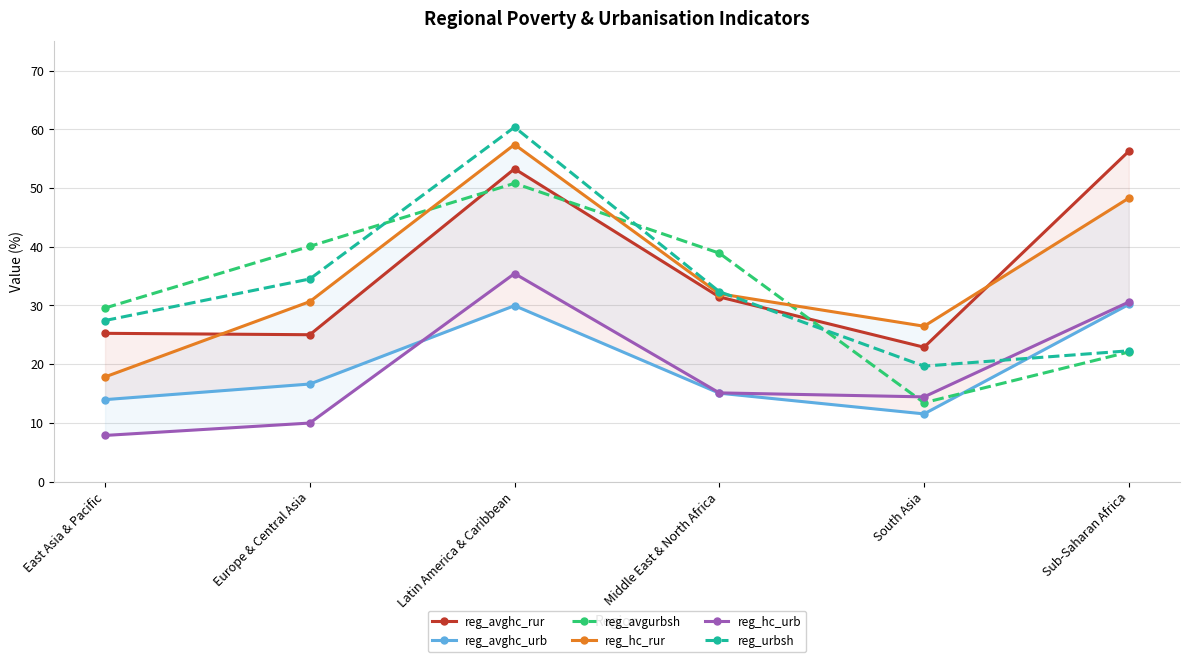

Reading left to right, transcribe all the data shown in this chart.

reg_avghc_rur: East Asia & Pacific=25.2	Europe & Central Asia=25.0	Latin America & Caribbean=53.3	Middle East & North Africa=31.4	South Asia=22.9	Sub-Saharan Africa=56.3
reg_avghc_urb: East Asia & Pacific=13.9	Europe & Central Asia=16.6	Latin America & Caribbean=30.0	Middle East & North Africa=15.1	South Asia=11.5	Sub-Saharan Africa=30.2
reg_avgurbsh: East Asia & Pacific=29.6	Europe & Central Asia=40.1	Latin America & Caribbean=50.8	Middle East & North Africa=38.9	South Asia=13.4	Sub-Saharan Africa=22.1
reg_hc_rur: East Asia & Pacific=17.8	Europe & Central Asia=30.6	Latin America & Caribbean=57.4	Middle East & North Africa=32.0	South Asia=26.5	Sub-Saharan Africa=48.3
reg_hc_urb: East Asia & Pacific=7.8	Europe & Central Asia=10.0	Latin America & Caribbean=35.4	Middle East & North Africa=15.1	South Asia=14.4	Sub-Saharan Africa=30.6
reg_urbsh: East Asia & Pacific=27.4	Europe & Central Asia=34.5	Latin America & Caribbean=60.4	Middle East & North Africa=32.4	South Asia=19.7	Sub-Saharan Africa=22.3